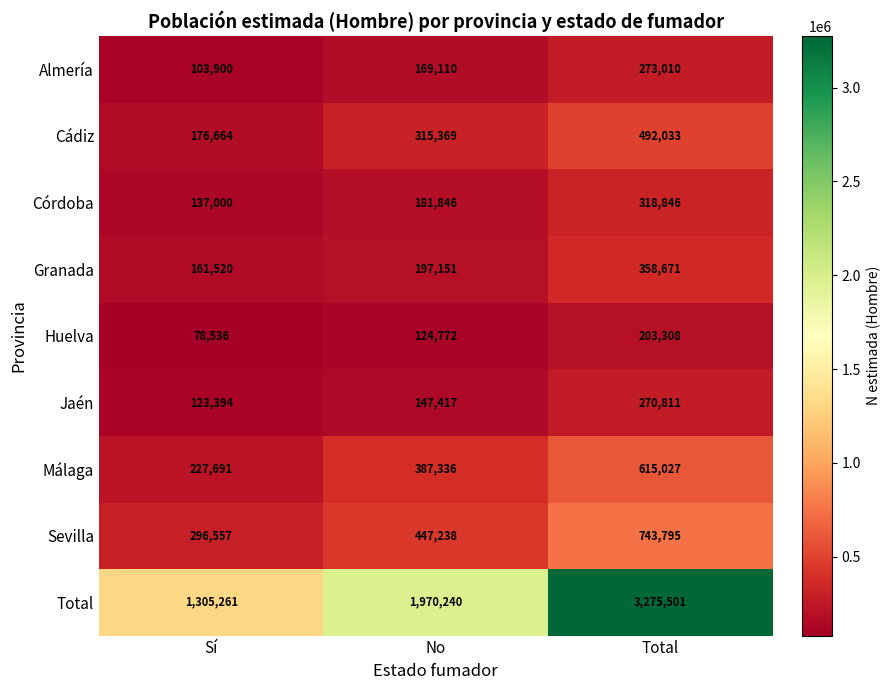

Which series has the largest total across all categories?

Total